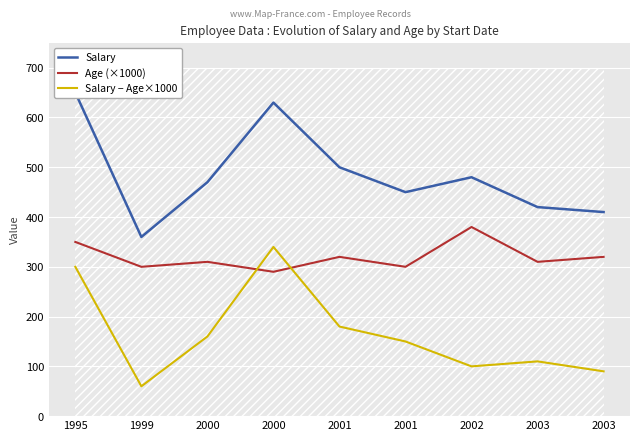

What is the smallest value displayed?

6000